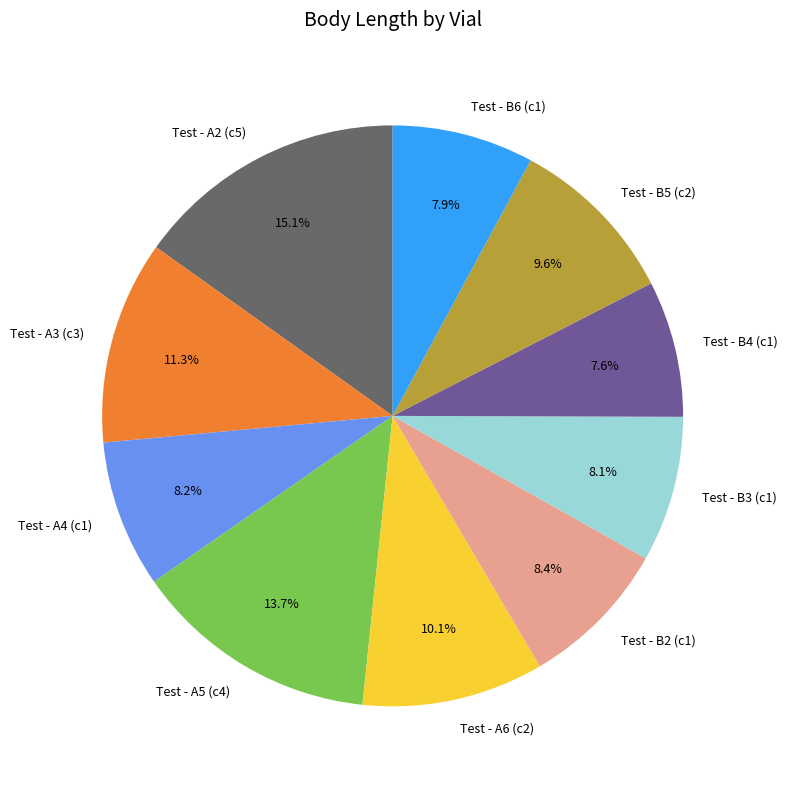

Which category has the biggest portion of the pie?

Test - A2 (c5)